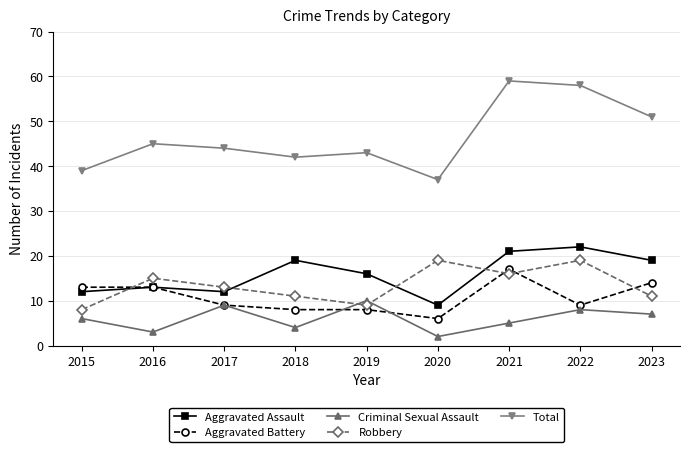

What is the smallest value displayed?

2